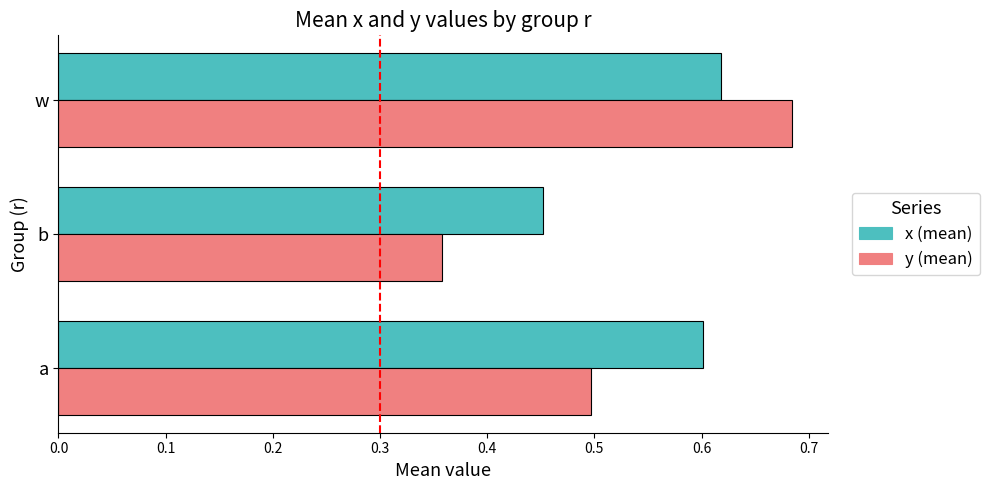

List the series in order of their overall mean, highest first.

x (mean), y (mean)